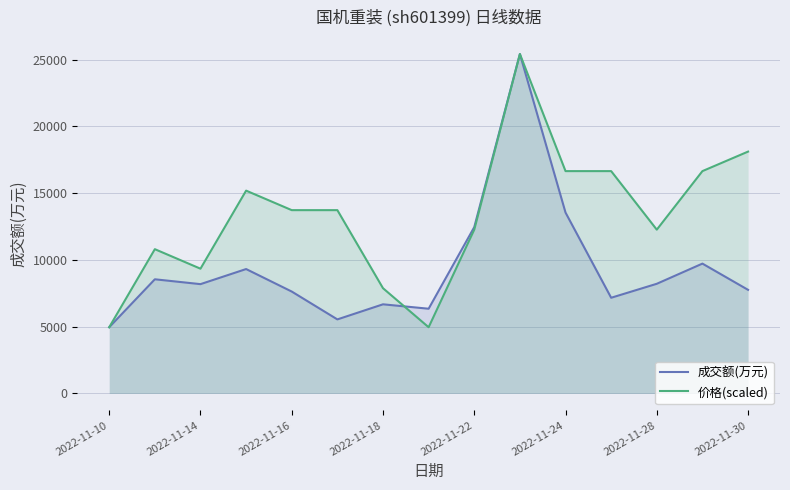

At which label does 成交额(万元) reach its minimum?

2022-11-10